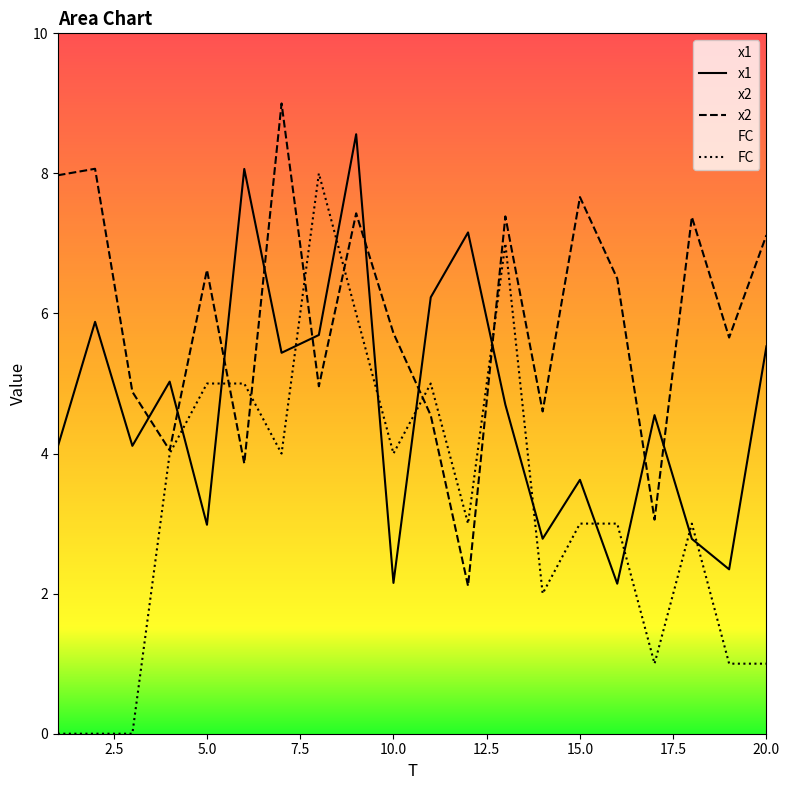

Which series has the widest spread of values?

FC